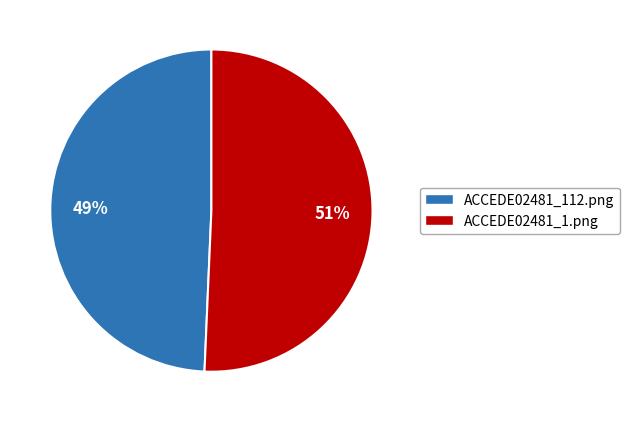

How many segments does this pie chart have?

2